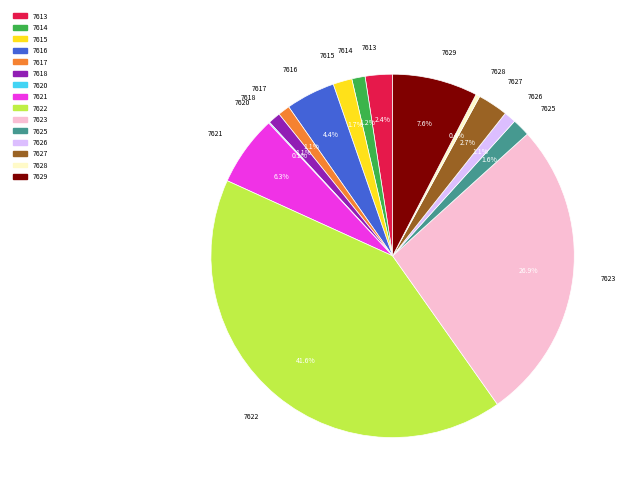

Is there any slice that represents more than half of the pie?

No